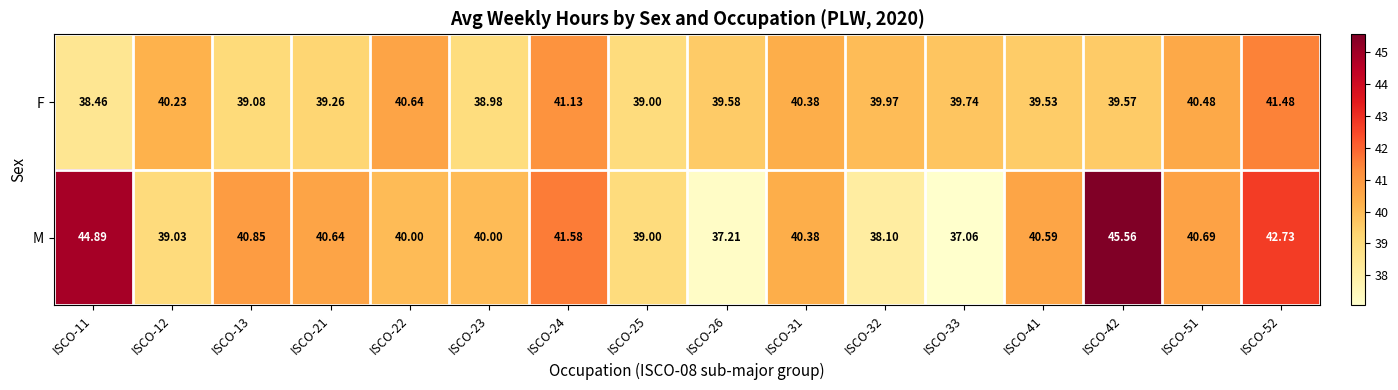

At how many categories does at least one series exceed 45?

1